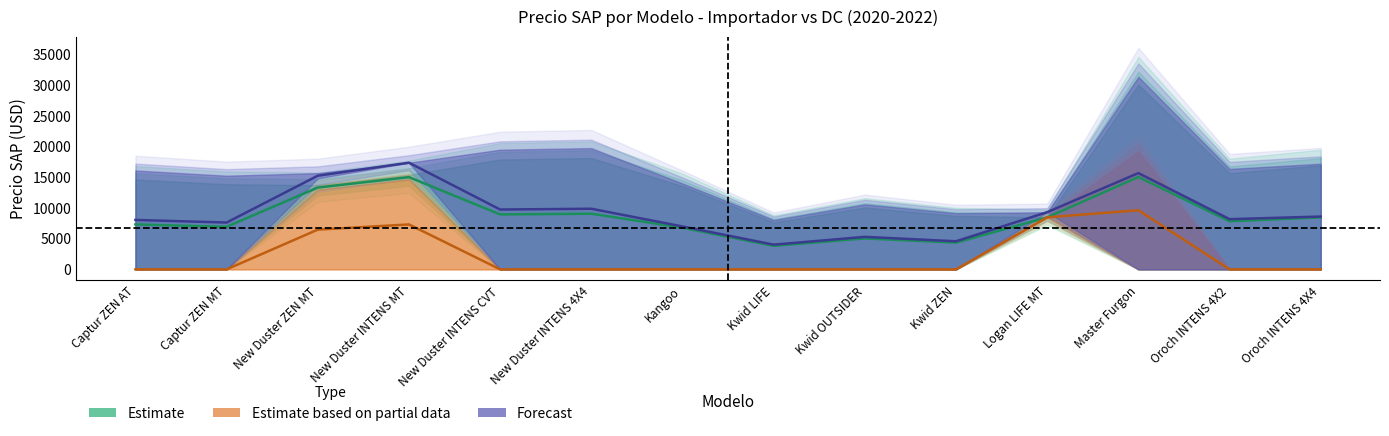

How many interior local peaks does the importador_2022 series have?

3